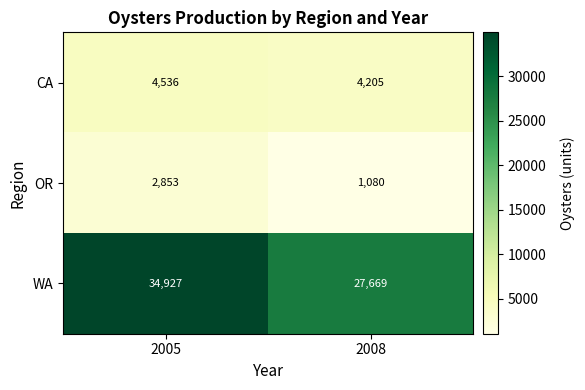

What is the total value across all series at 2008?

32954